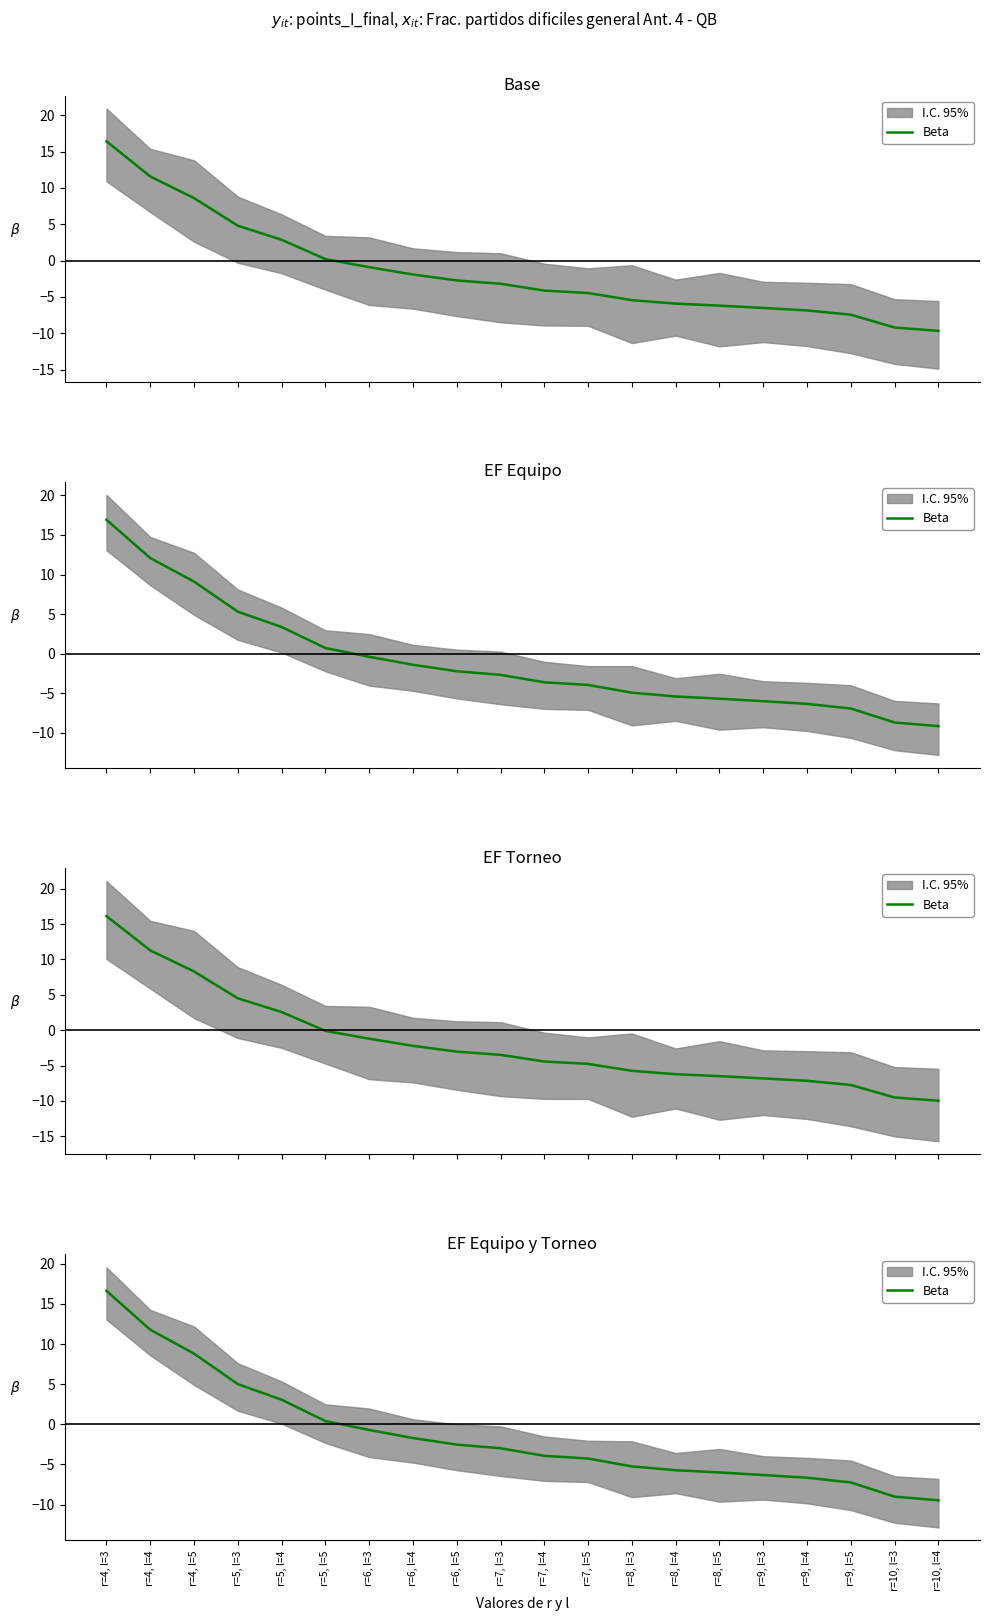

True or false: the data has more than 0 interior local peaks.

False